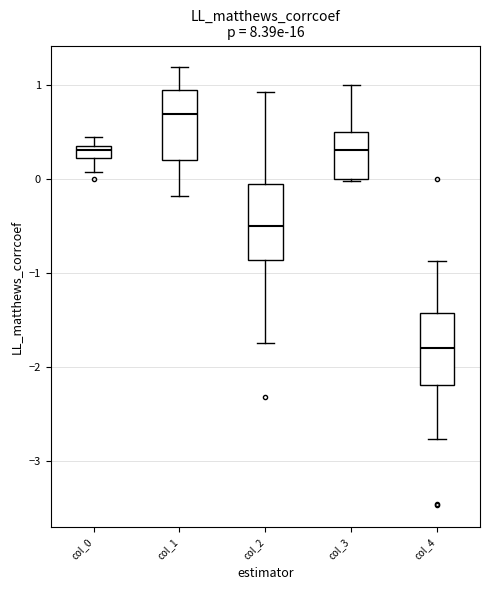

Which box's median line is the lowest?

col_4